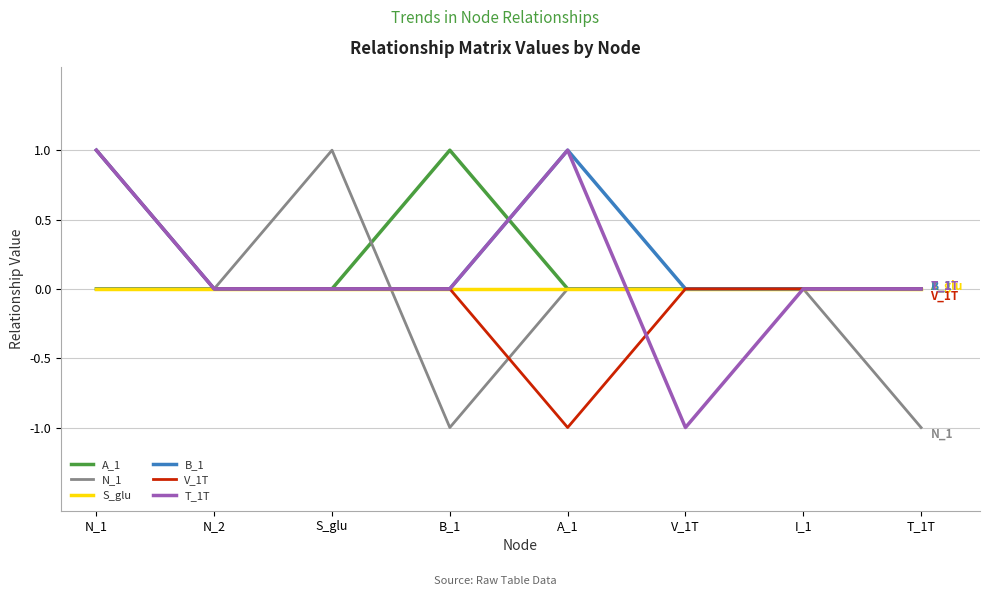

Is it true that V_1T equals 0 at N_1?

False